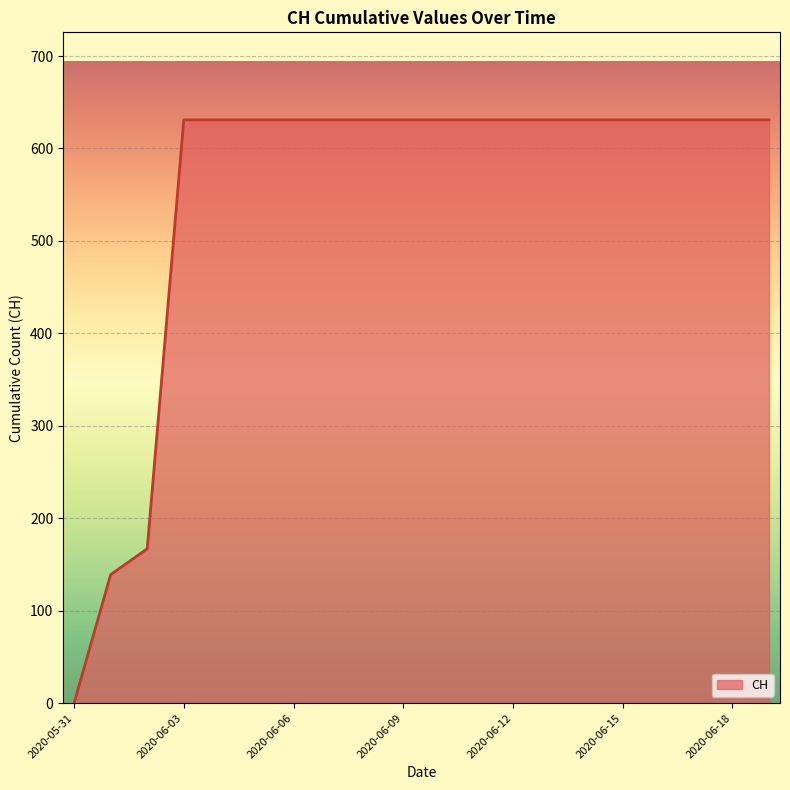

Reading left to right, extract all data points from this chart.

0	139	167	631	631	631	631	631	631	631	631	631	631	631	631	631	631	631	631	631